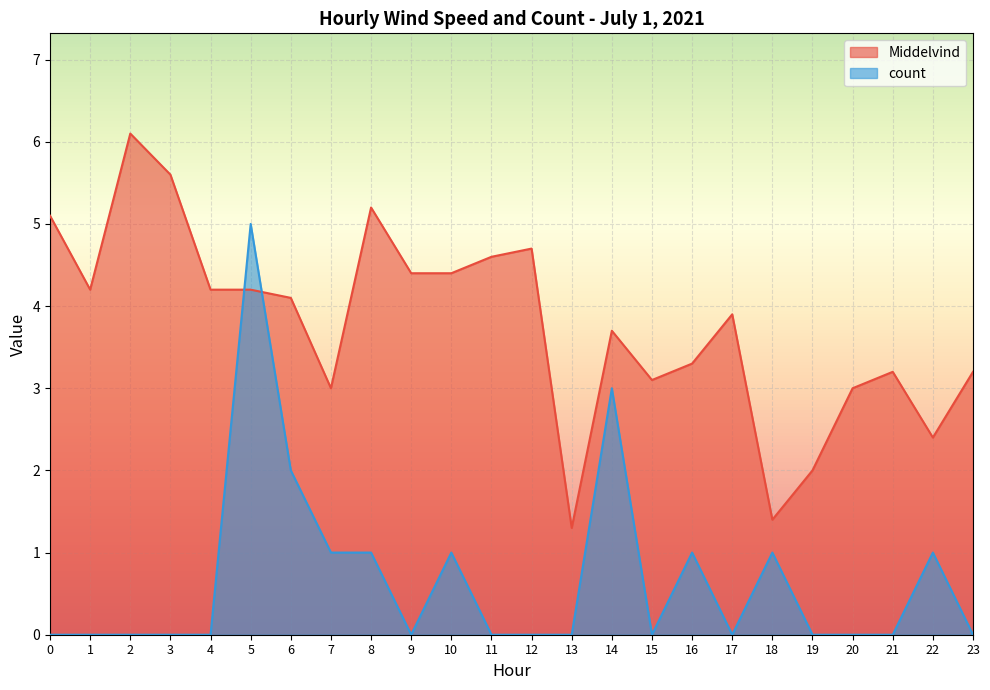

At which label does Middelvind reach its minimum?

13